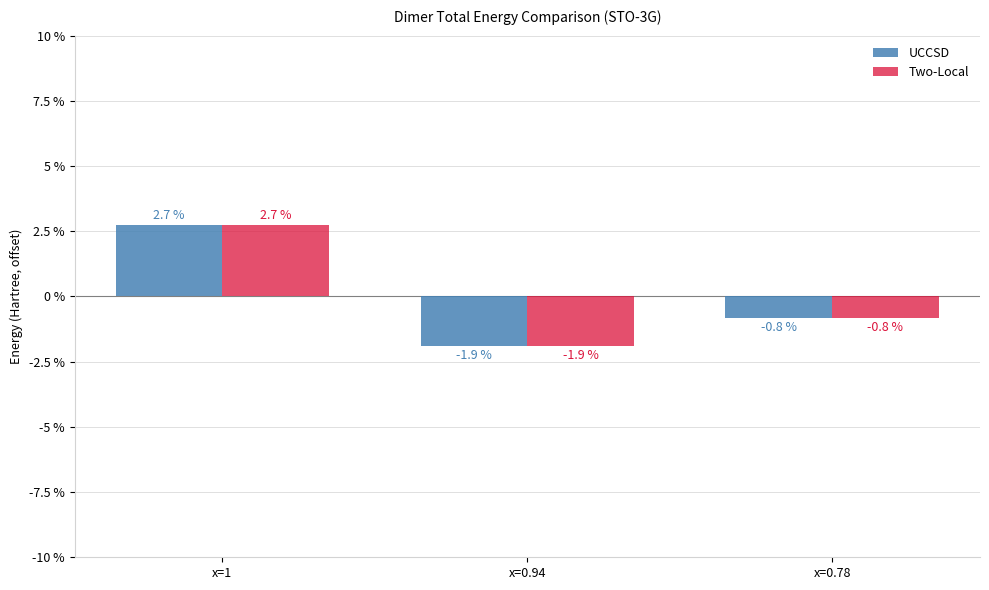

The UCCSD series shows -1.9 at x=0.94. True or false?

True